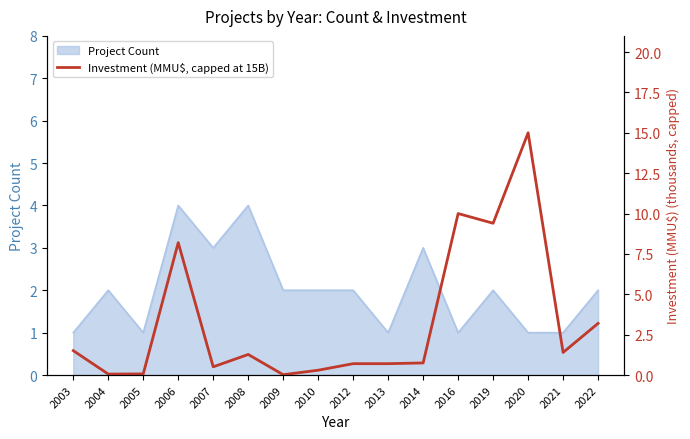

Which category has the highest value across all series?

2020